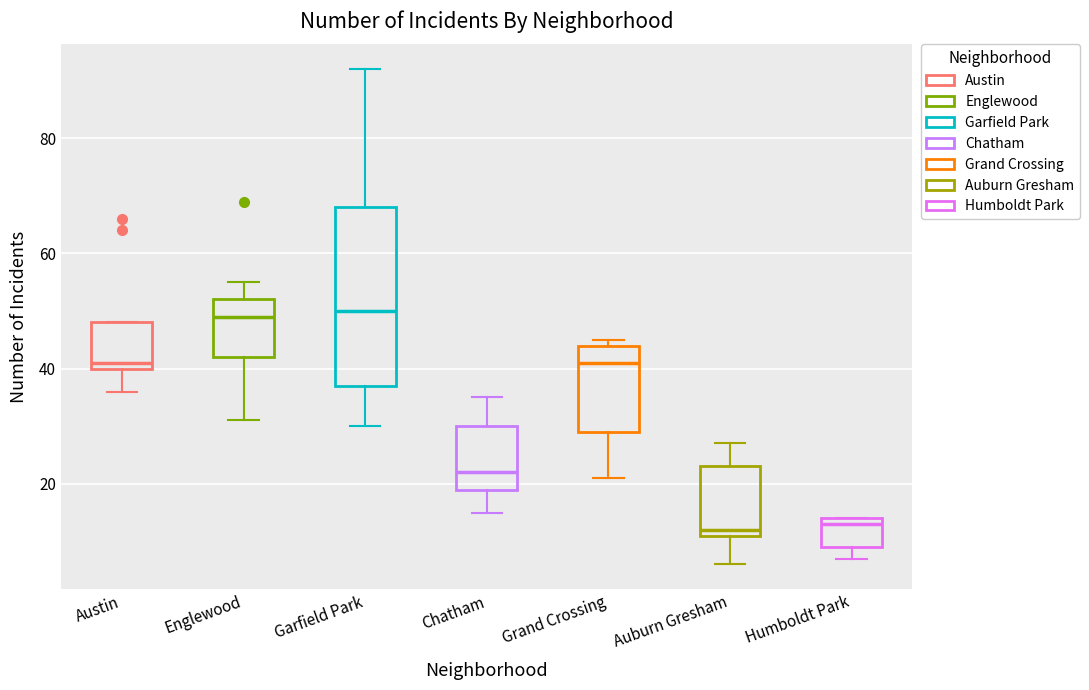

Which box is the tallest, from its lower edge to its upper edge?

Garfield Park